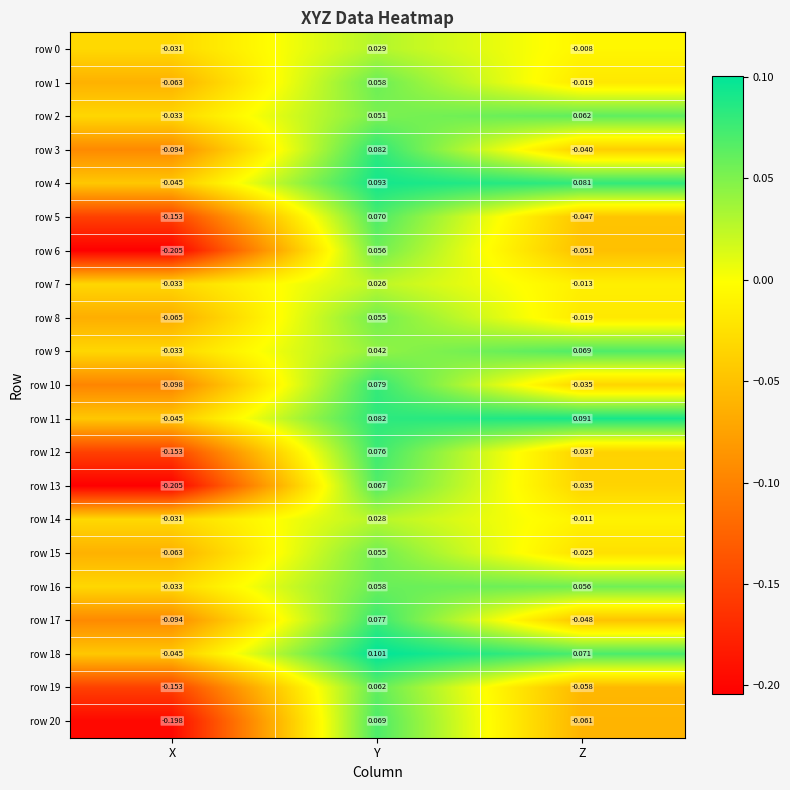

Which category has the lowest value in the row 10 series?

X